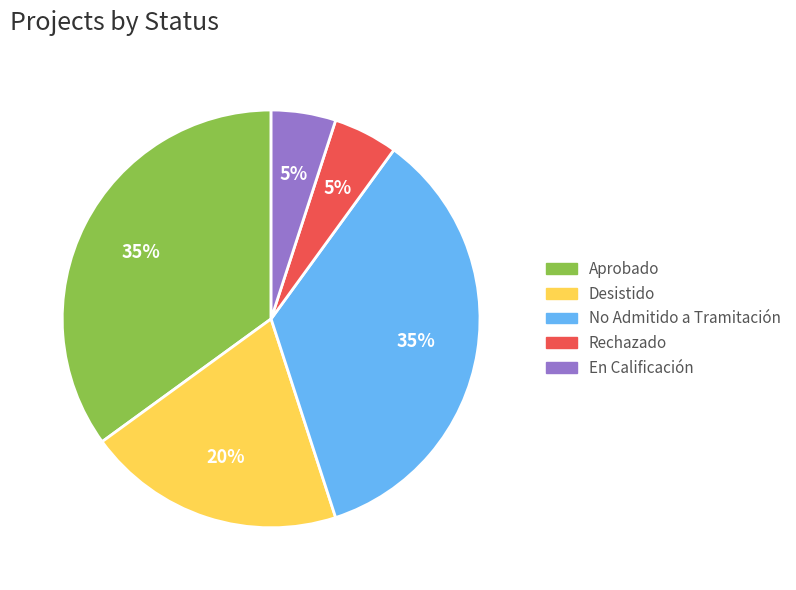

To the nearest percent, what is the average slice percentage?

20%